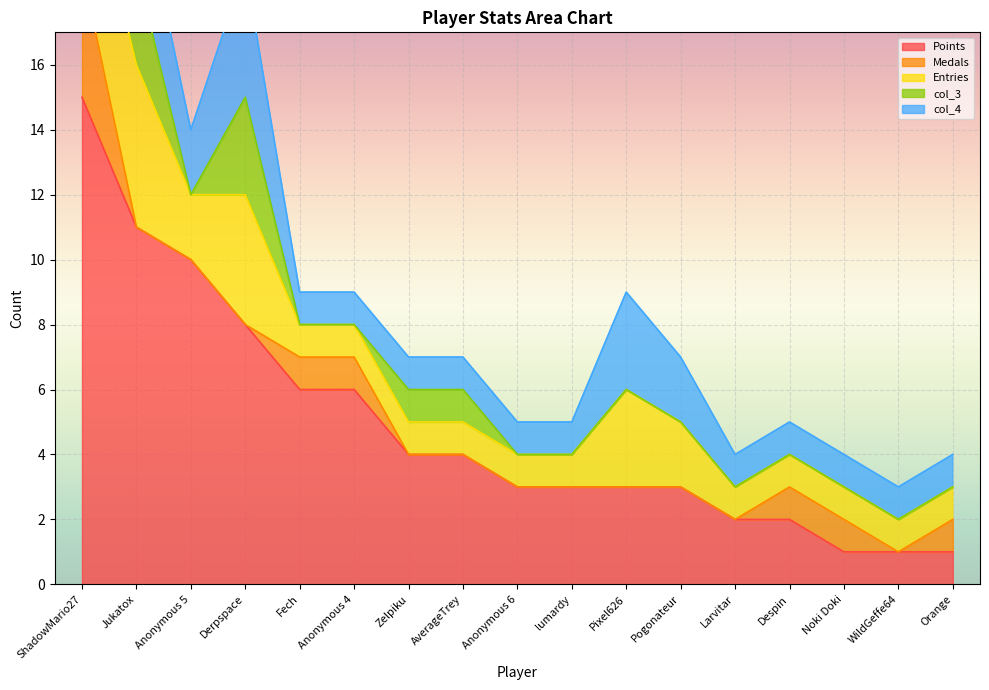

True or false: col_3 and col_4 intersect in this chart.

False